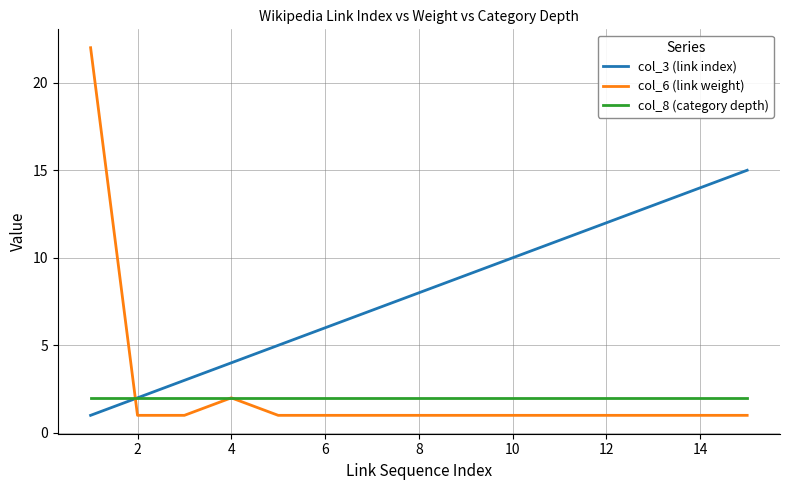

What is the difference between the maximum and second lowest values in the col_3 (link index) series?

13